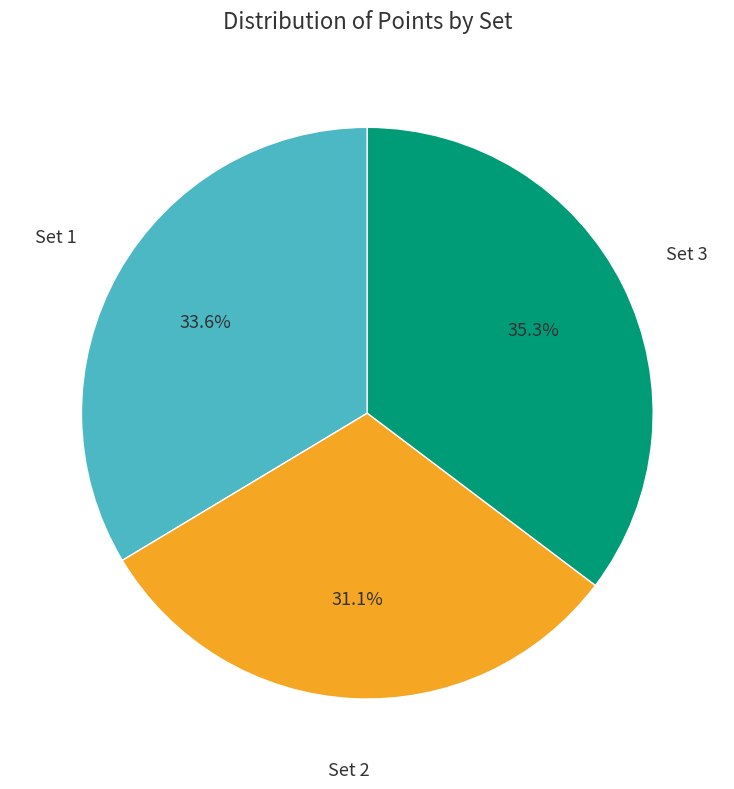

Is there any slice that represents more than half of the pie?

No